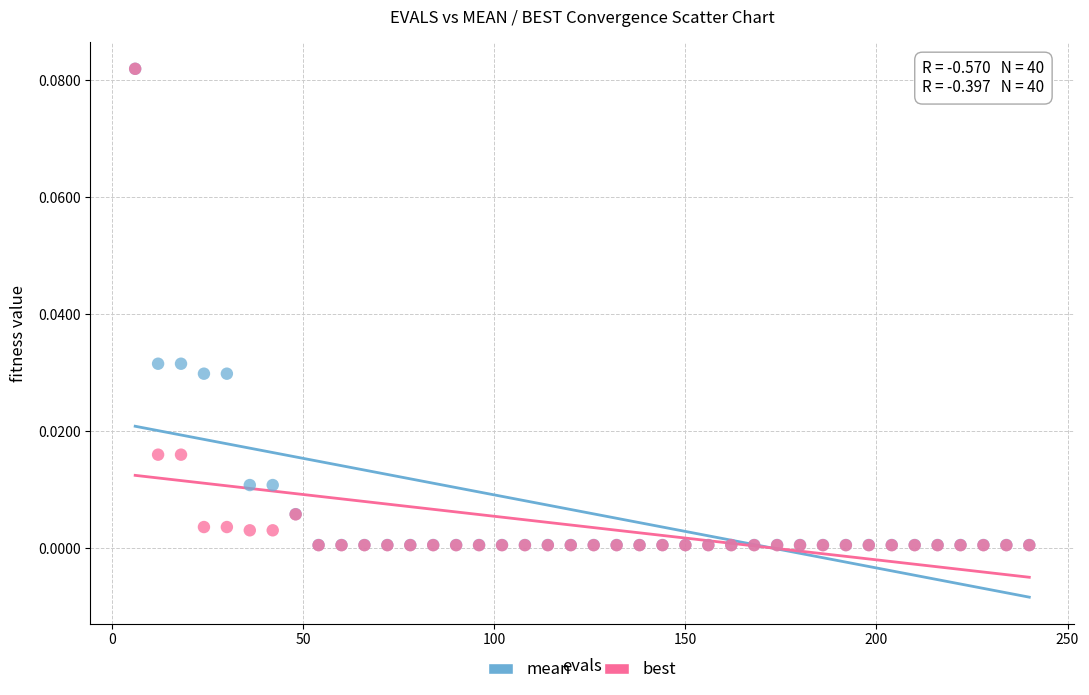

What are all the series names shown in the legend?

mean, best